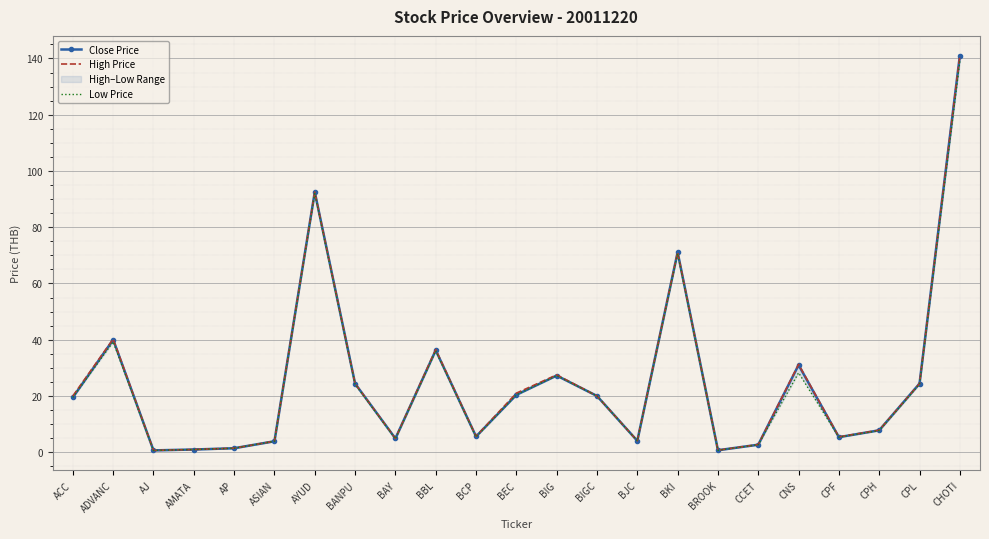

Where is the first local maximum for Close Price?

ADVANC